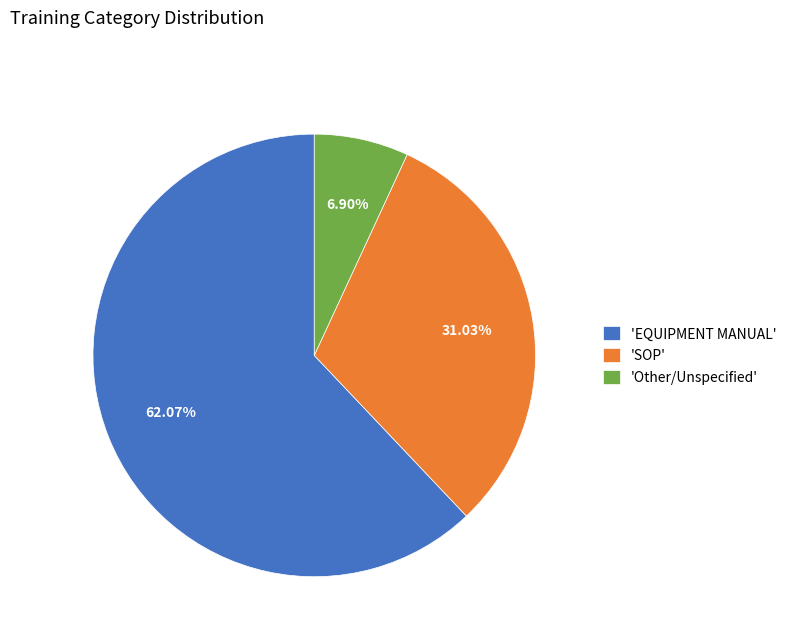

Does any single category account for the majority?

Yes